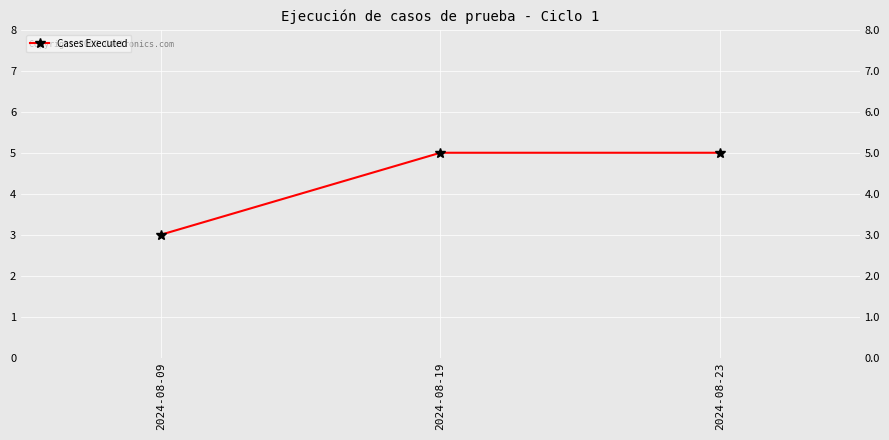

Reading right to left, what are all the values shown in this chart?

5	5	3